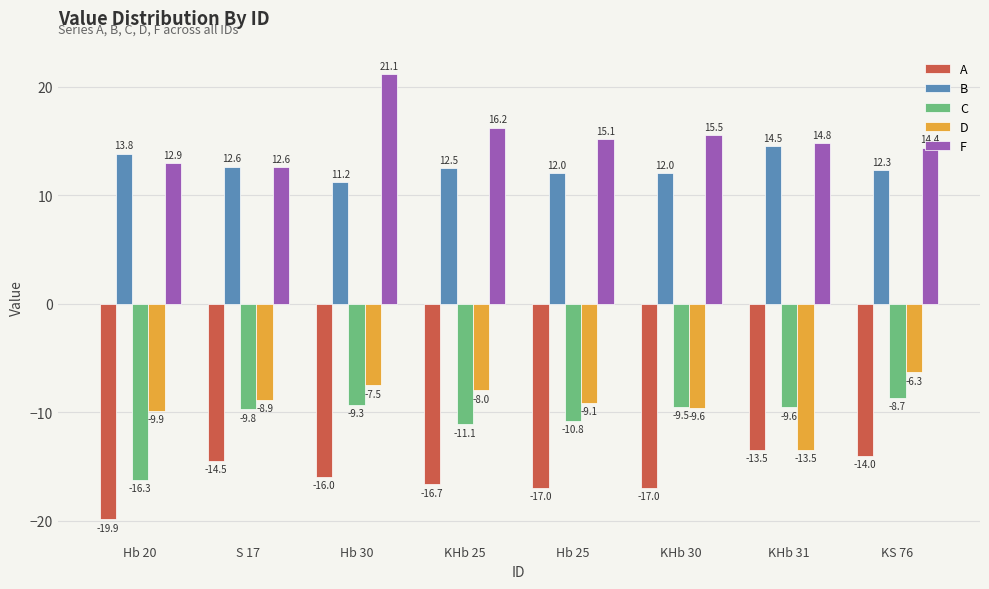

How many data points in D are above -8?

3